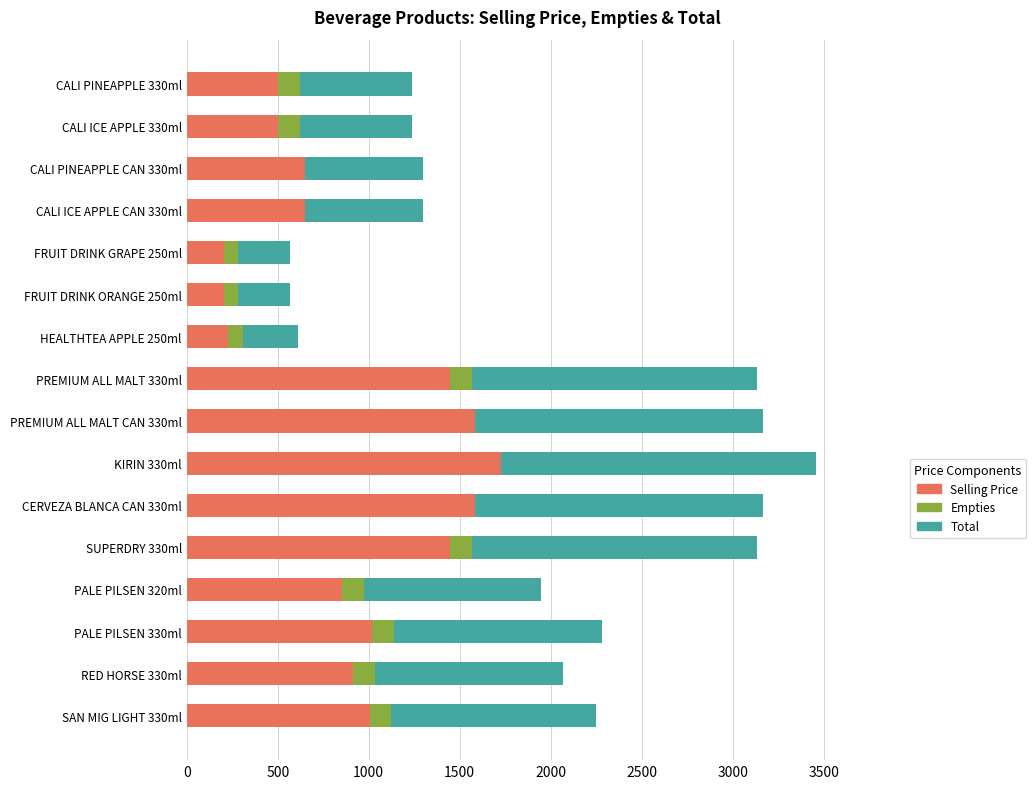

What is the highest value of the Selling Price series?

1728